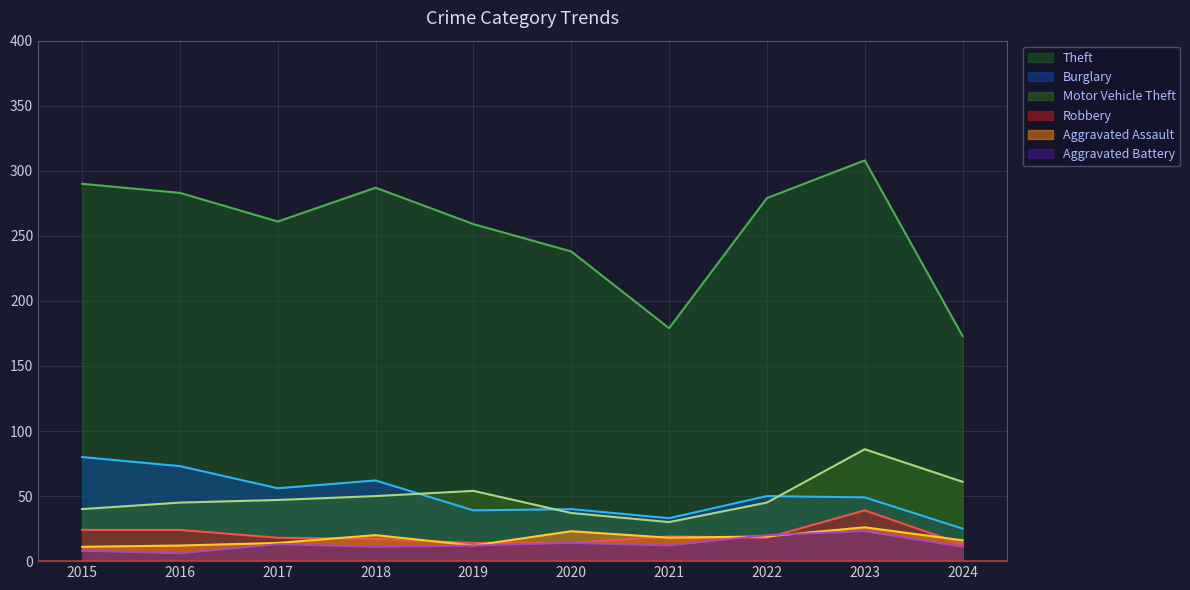

Which label corresponds to the largest value in the chart?

2023